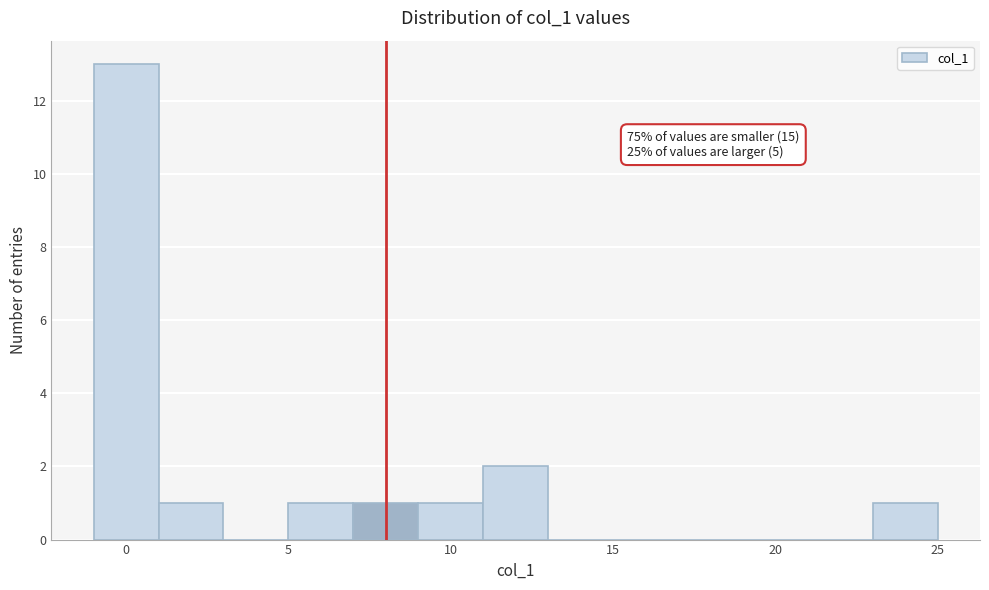

Which range on the x-axis has the tallest bar?

-1 to 1